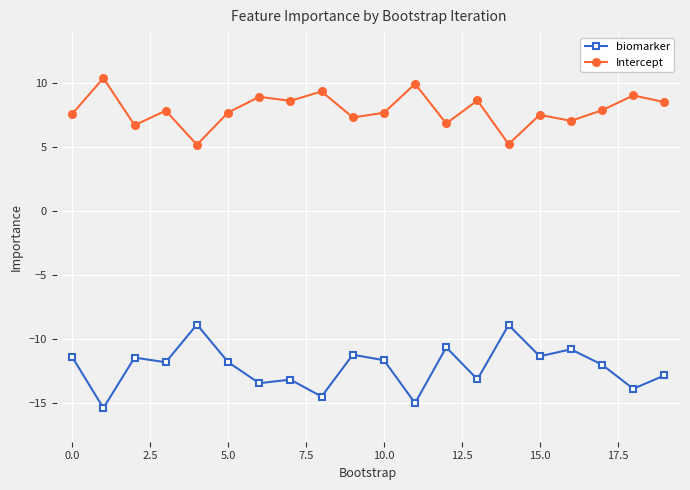

True or false: Intercept and biomarker intersect in this chart.

False